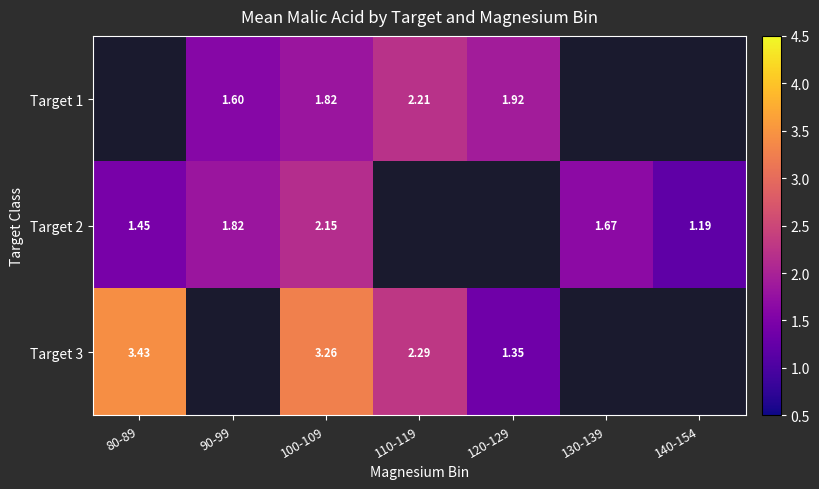

Is it true that Target 2 equals 0.6 at 100-109?

False